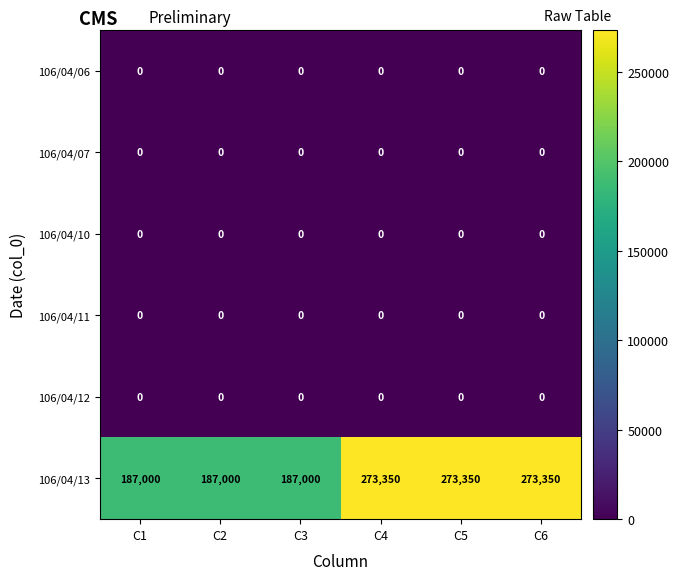

Read the 106/04/13 value at C4.

273350